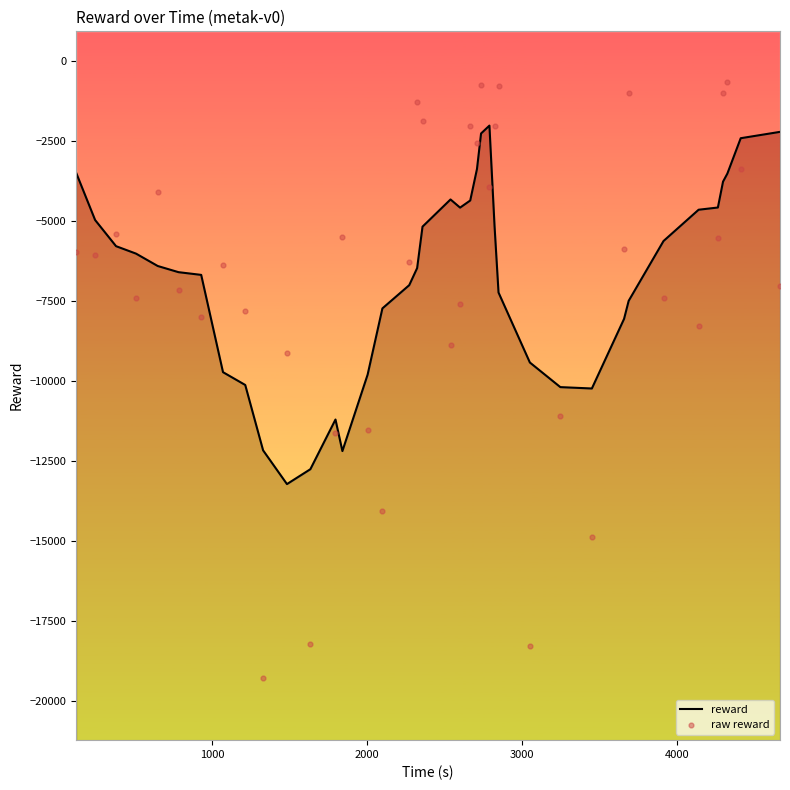

Is the value of reward at 17 greater than the value of raw reward at 7?

No